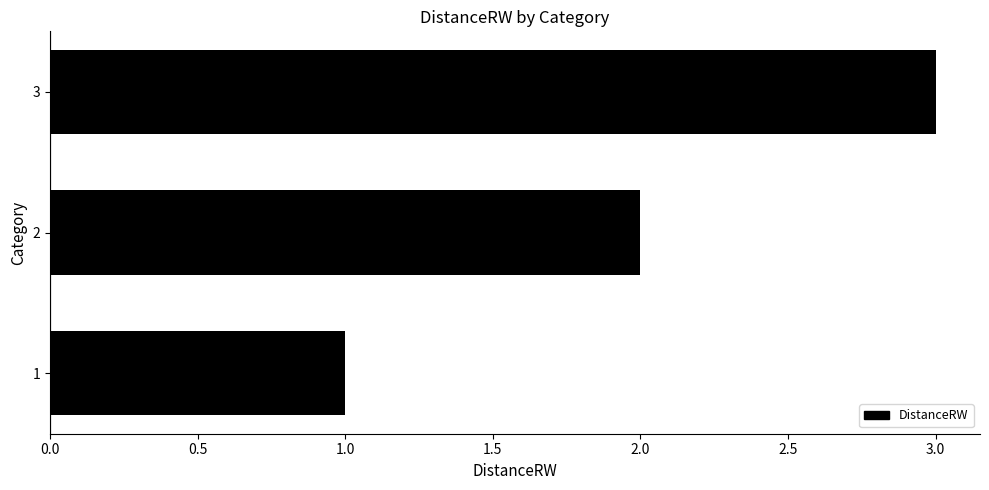

What is the change in value from 2 to 3?

+1